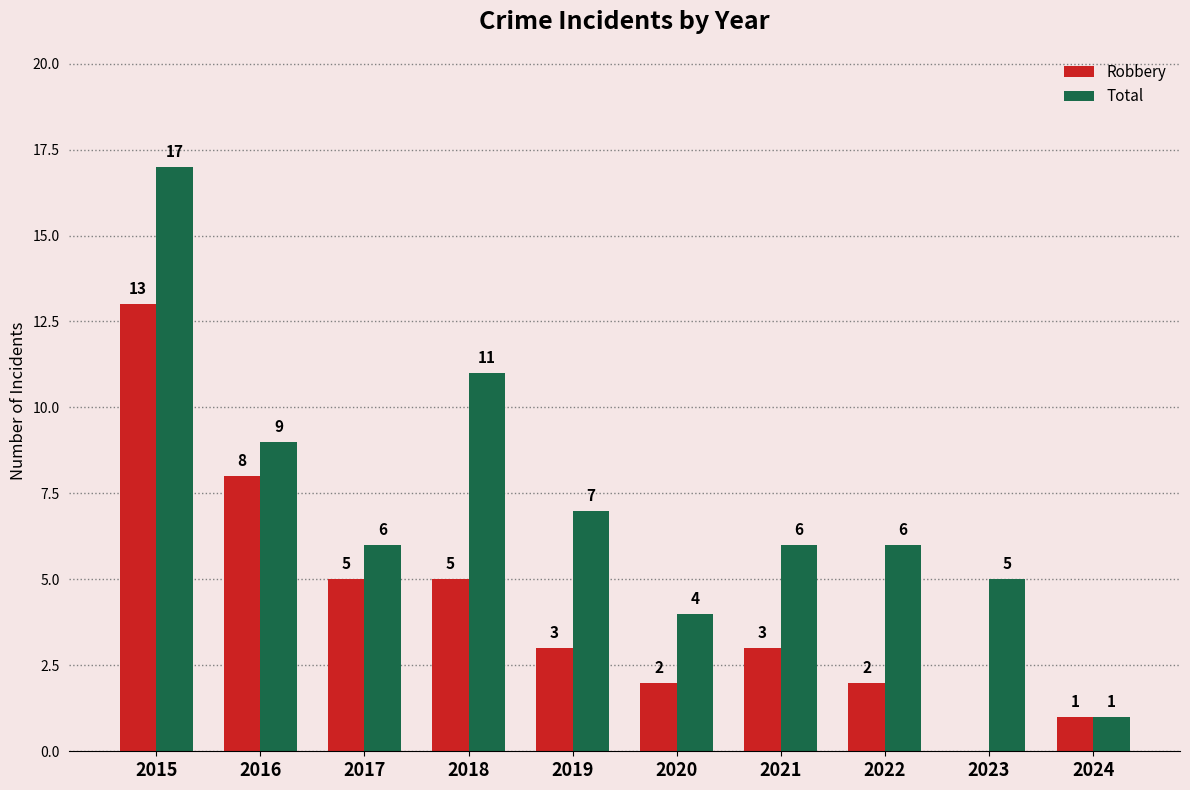

Is it true that Total equals 17 at 2015?

True